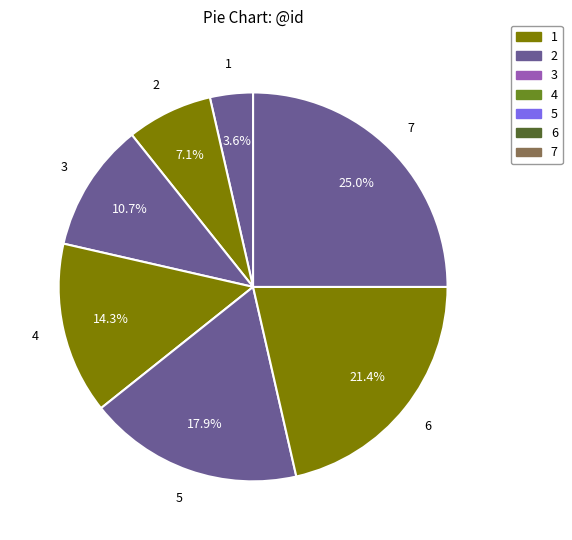

True or false: 3 accounts for 11% of the total.

True